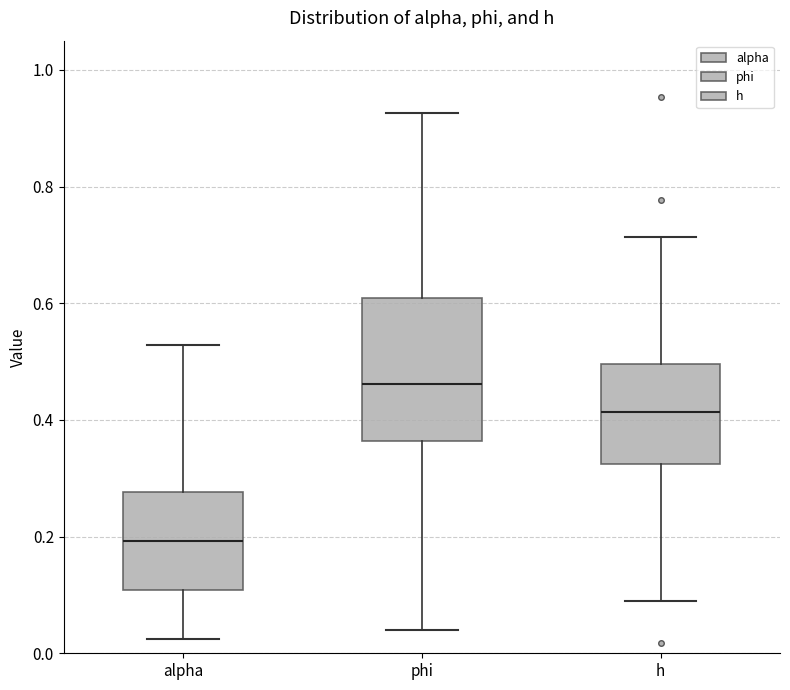

Which box's median line is the lowest?

alpha